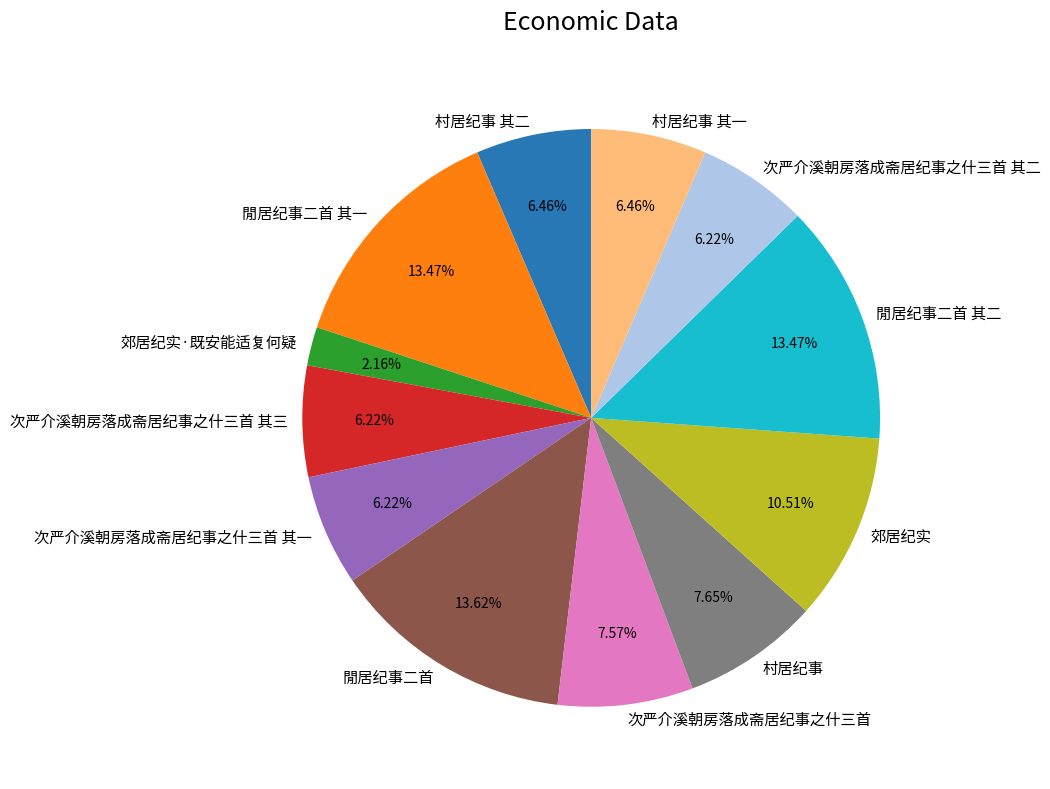

Approximately how many times larger is the value at 閒居纪事二首 其一 compared to 村居纪事?

1.8